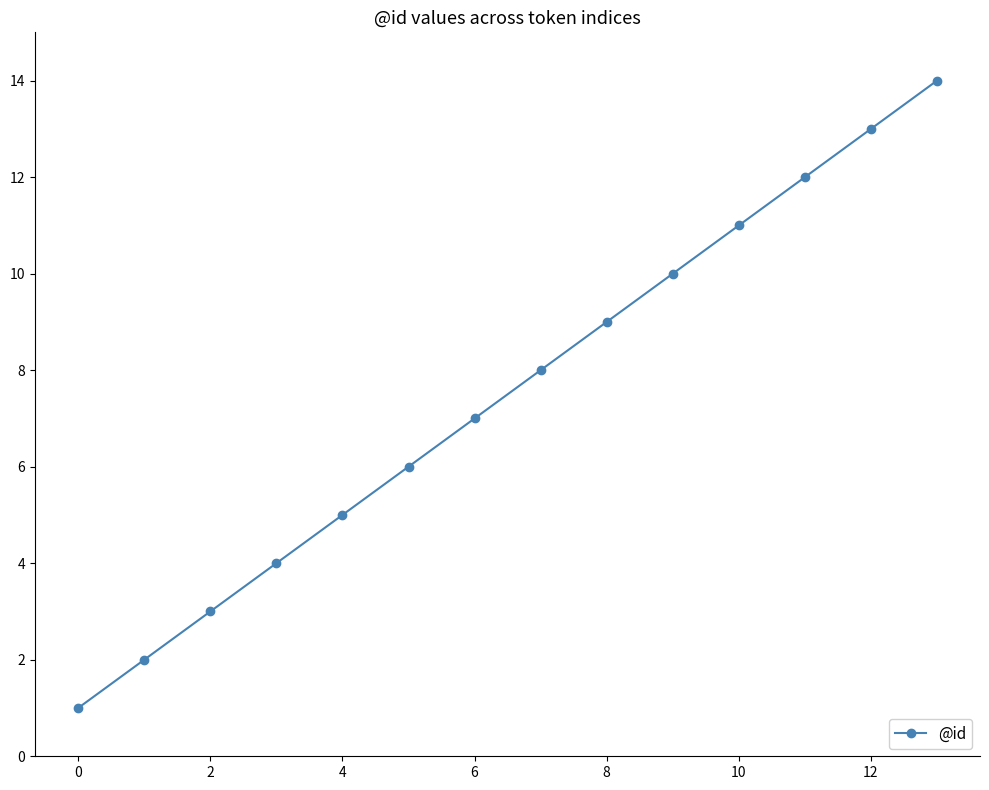

What is the difference between the maximum and minimum values?

13